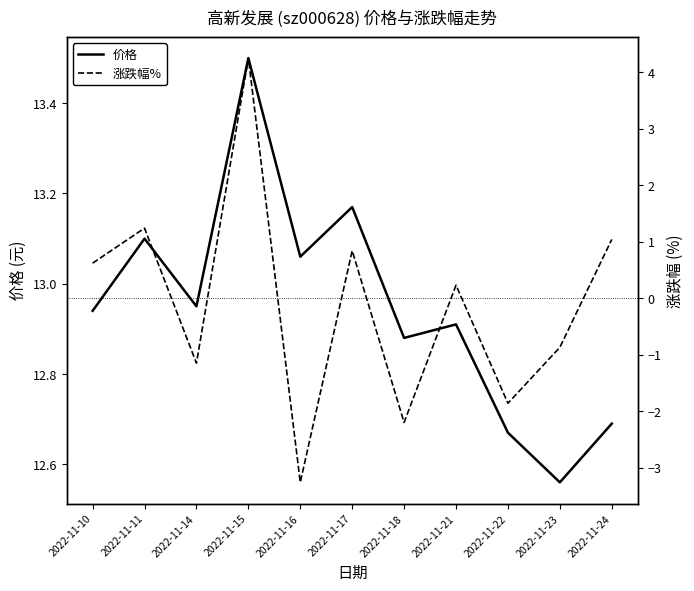

Reading left to right, transcribe all the data shown in this chart.

价格: 2022-11-10=12.9	2022-11-11=13.1	2022-11-14=12.9	2022-11-15=13.5	2022-11-16=13.1	2022-11-17=13.2	2022-11-18=12.9	2022-11-21=12.9	2022-11-22=12.7	2022-11-23=12.6	2022-11-24=12.7
涨跌幅%: 2022-11-10=0.6	2022-11-11=1.2	2022-11-14=-1.1	2022-11-15=4.2	2022-11-16=-3.3	2022-11-17=0.8	2022-11-18=-2.2	2022-11-21=0.2	2022-11-22=-1.9	2022-11-23=-0.9	2022-11-24=1.0